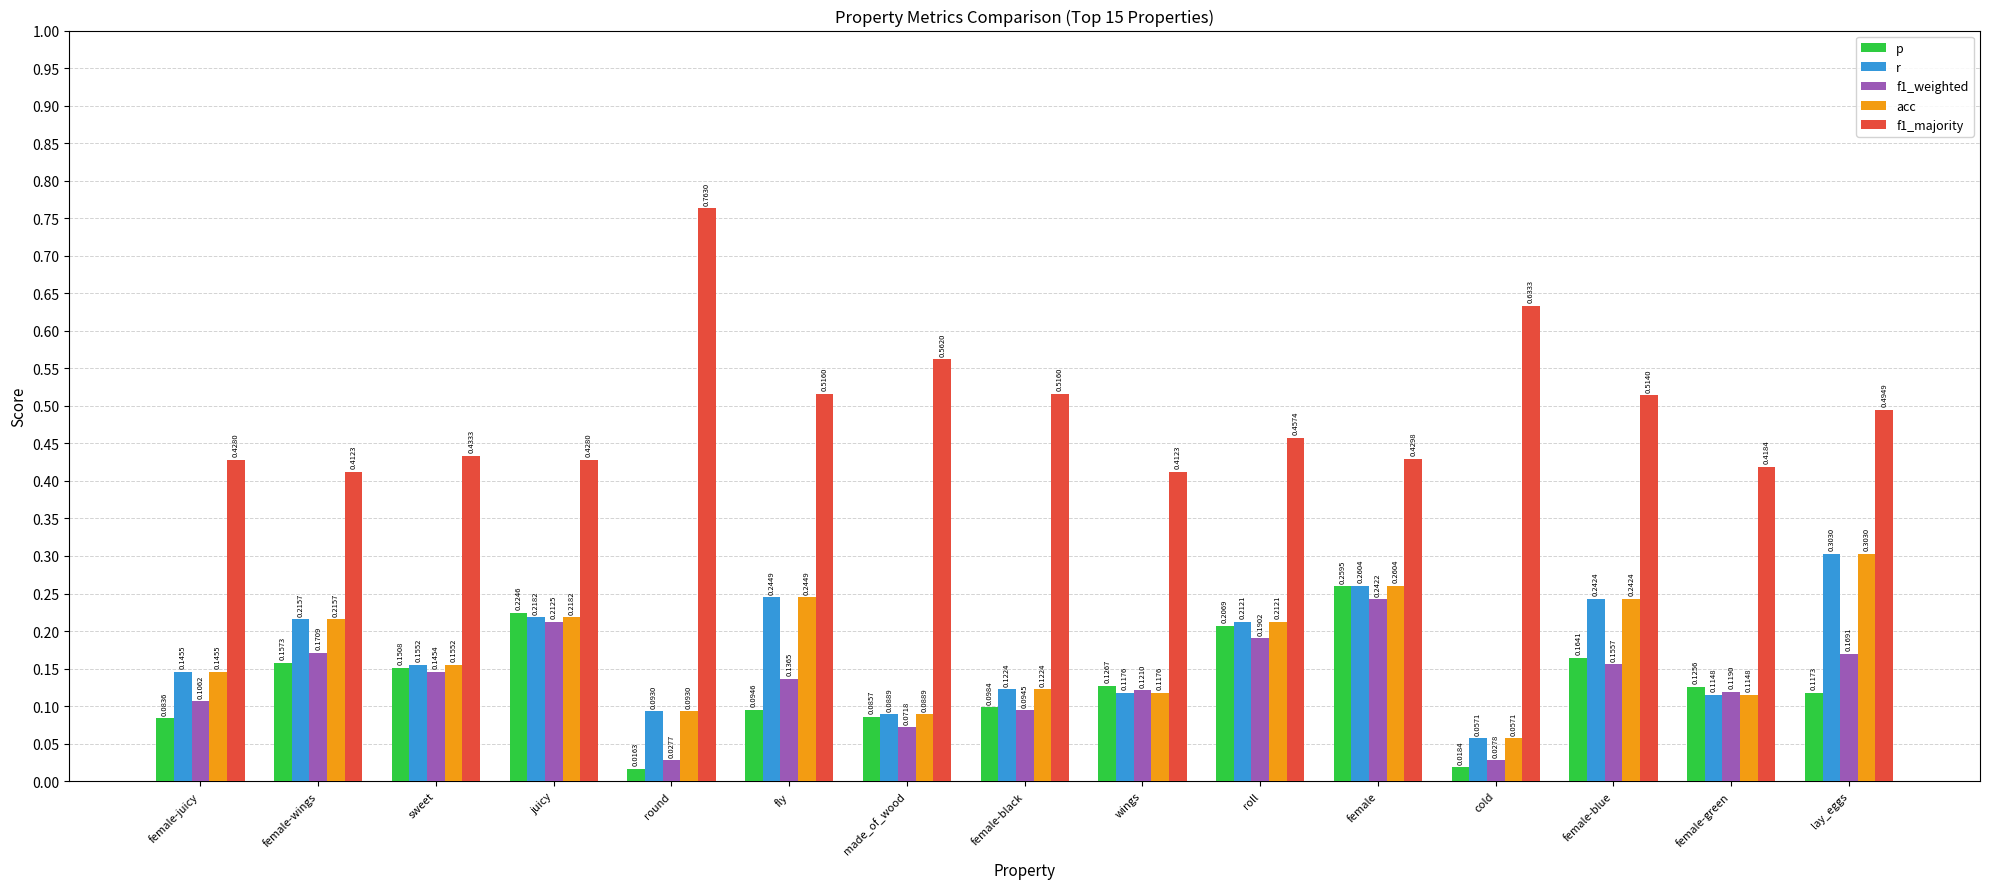

Which series has the widest spread of values?

f1_majority